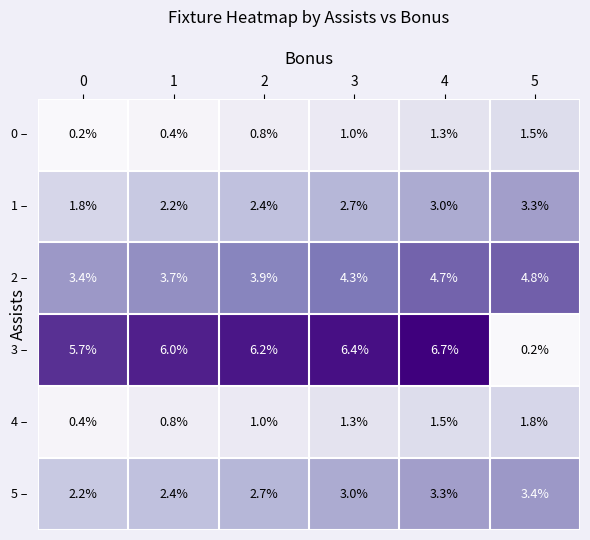

What is the difference between the highest and lowest values at 2?

5.4